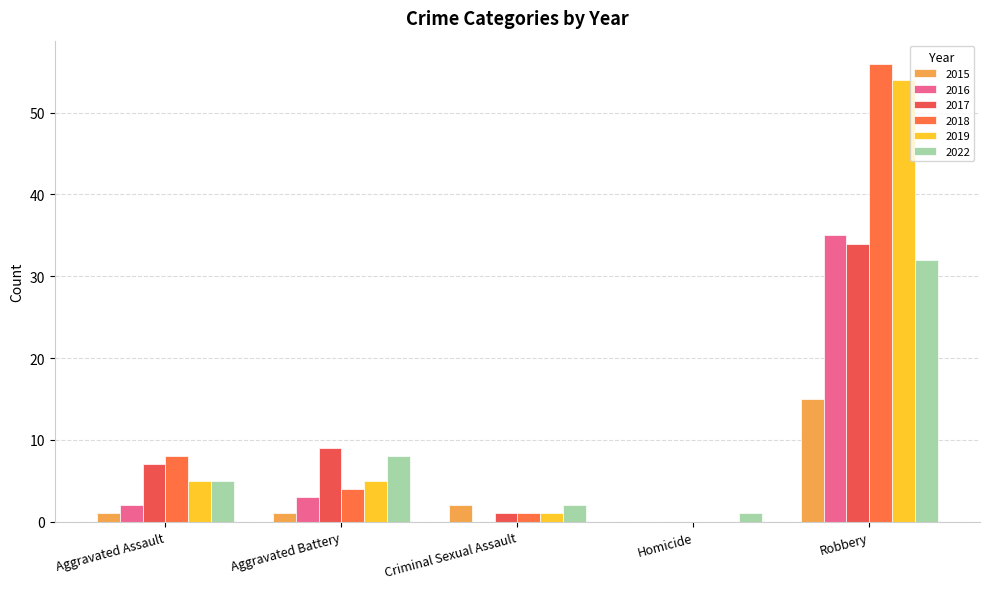

Which series changed the most between Homicide and Robbery?

2018